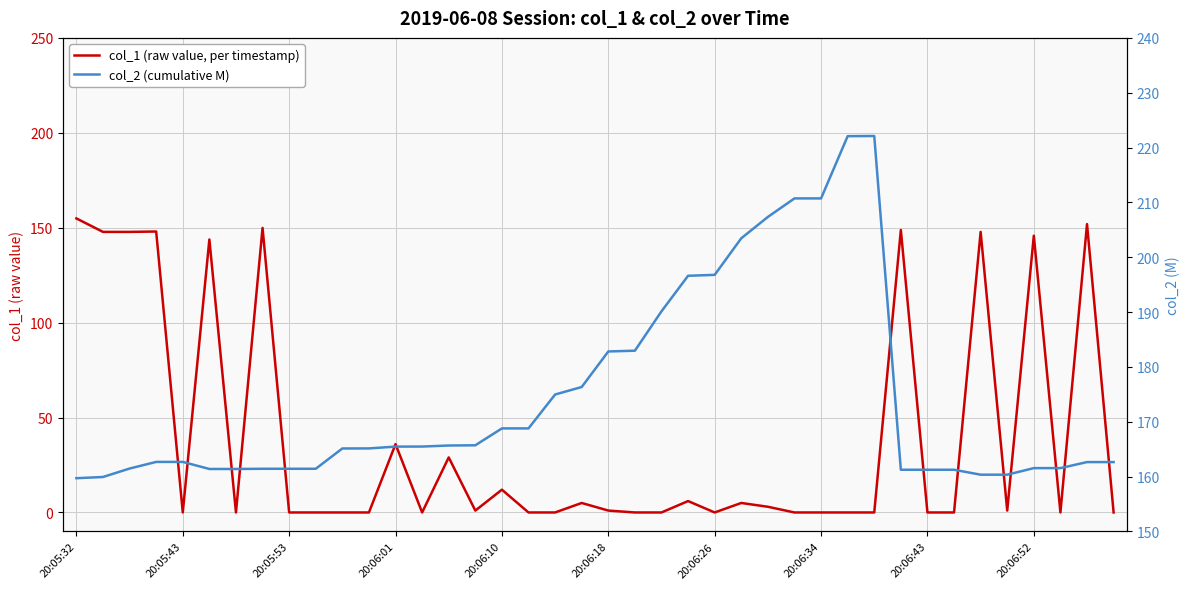

How many lines are shown in the chart?

2